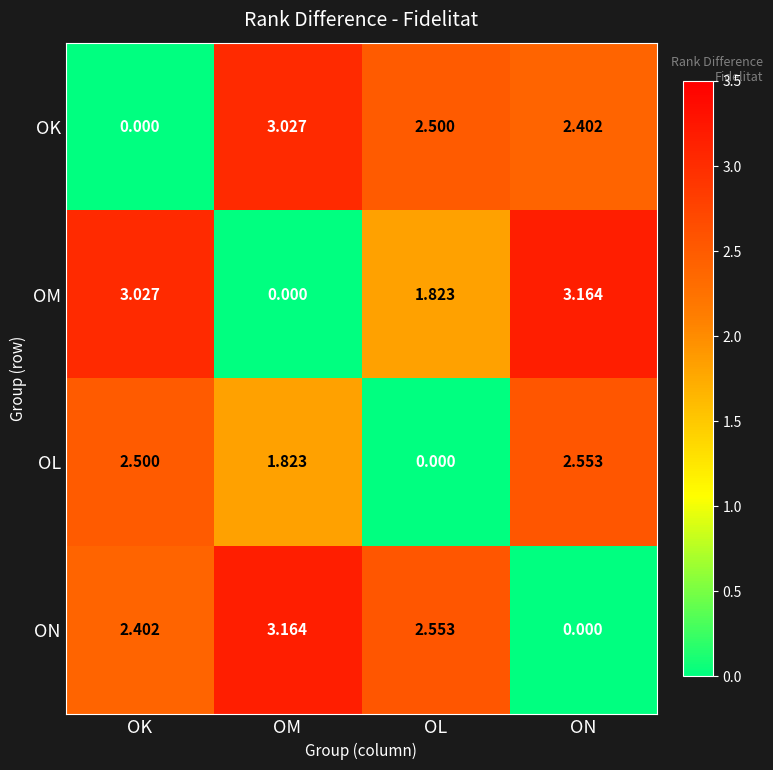

At which label does OL reach its minimum?

OL